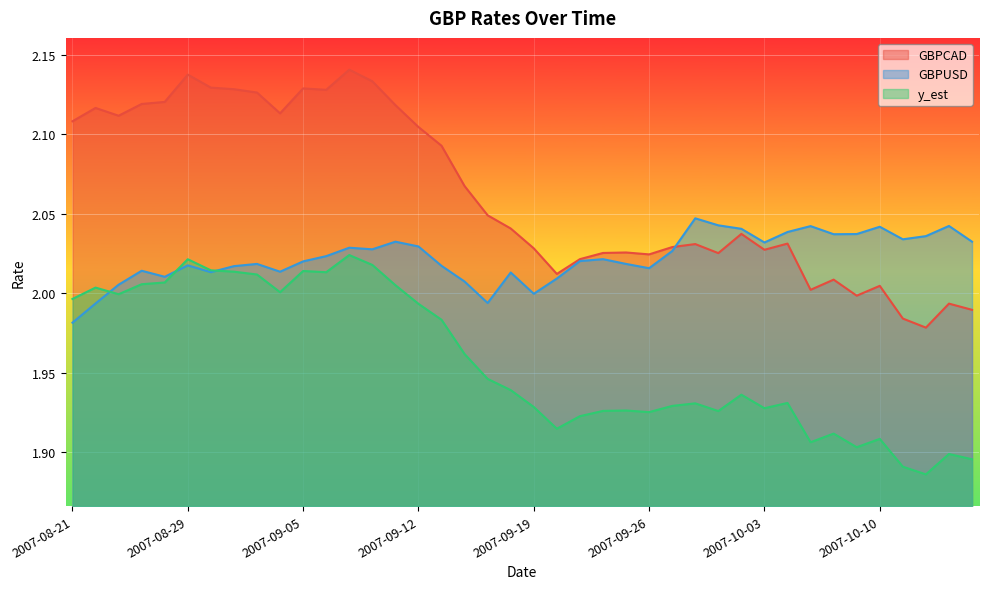

What is the approximate value of y_est at 2007-09-19?

1.9